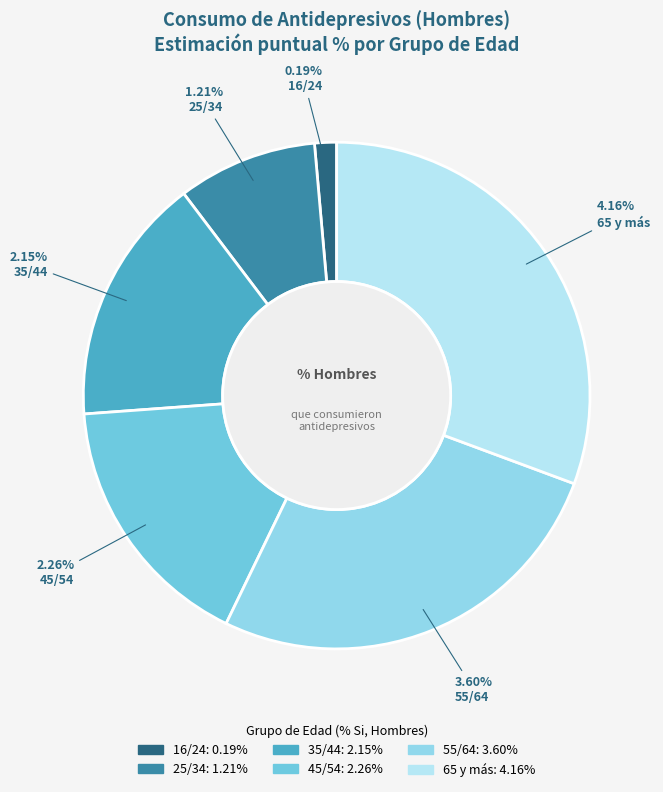

Count the number of slices in the pie.

6